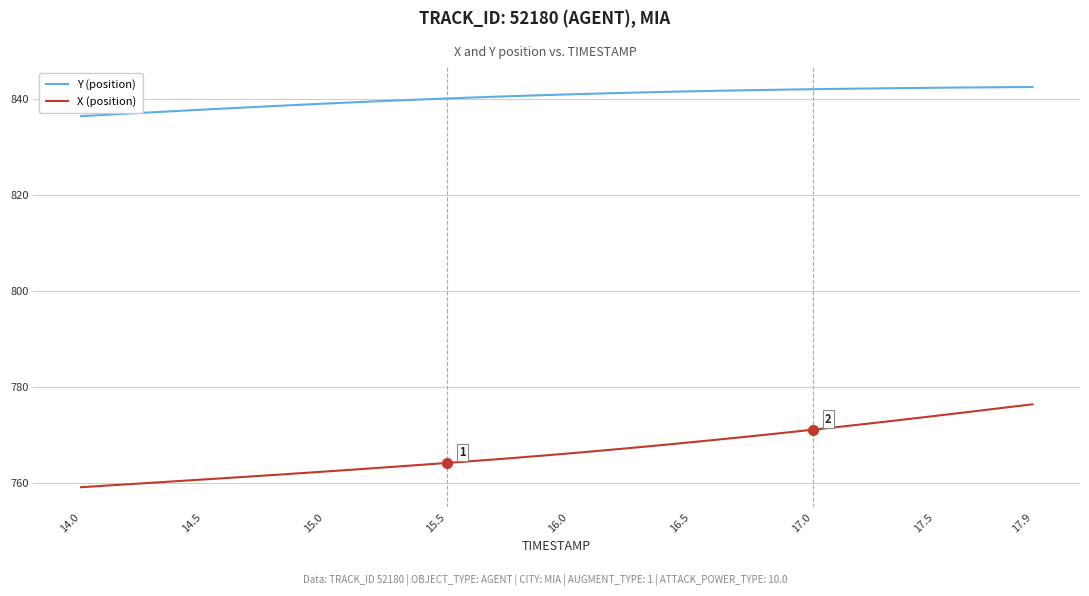

What is the greatest value displayed?

842.4